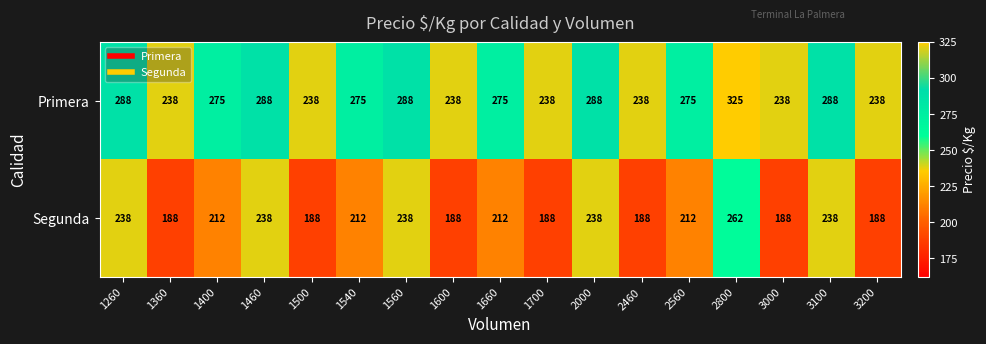

Which category has the highest value across all series?

2800